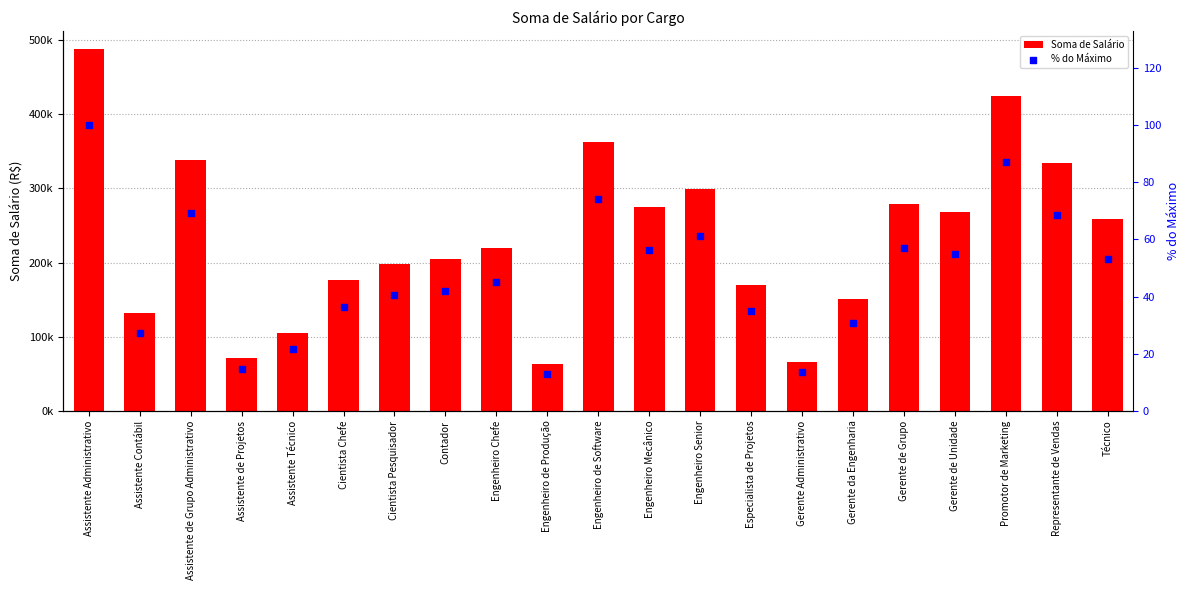

Which series contains the lowest Y value?

% do Máximo